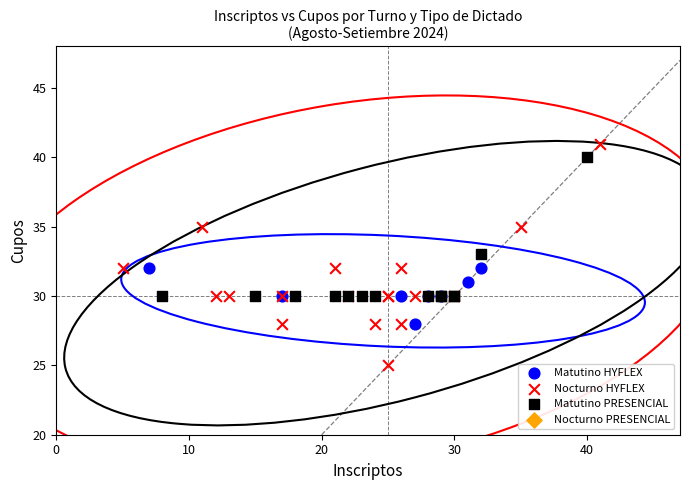

Which series reaches the minimum Y coordinate?

Nocturno HYFLEX